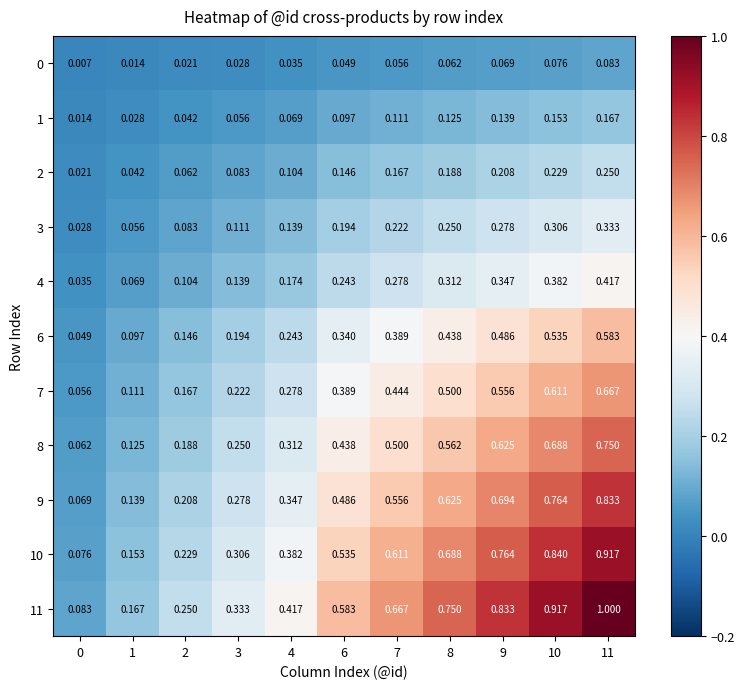

Is the value of 8 at 1 greater than the value of 9 at 9?

No